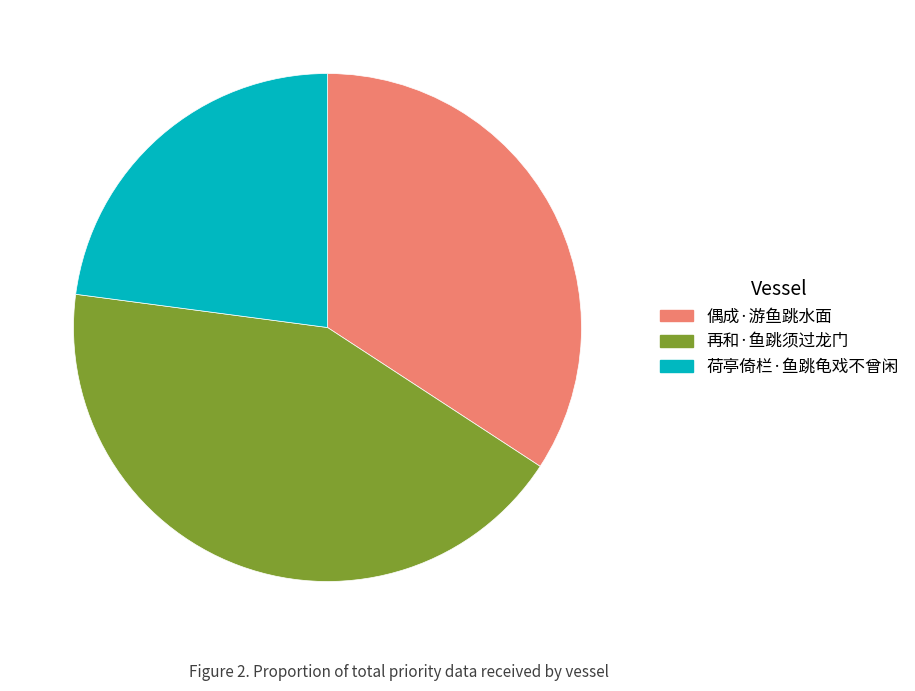

Rank the categories by value from highest to lowest.

再和·鱼跳须过龙门, 偶成·游鱼跳水面, 荷亭倚栏·鱼跳龟戏不曾闲